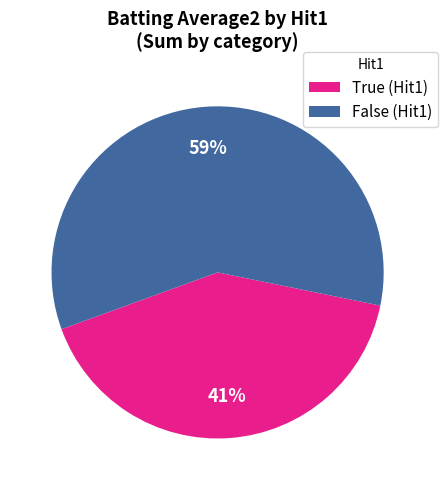

Is it true that True (Hit1) is 51% of the pie?

False